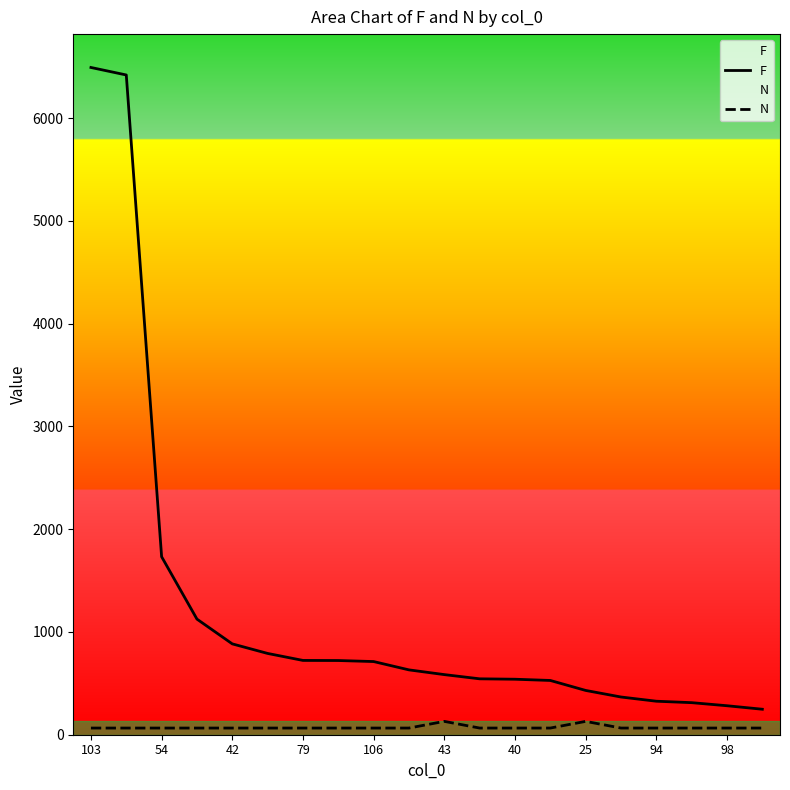

What is the difference between the maximum and minimum values in the F series?

6245.0